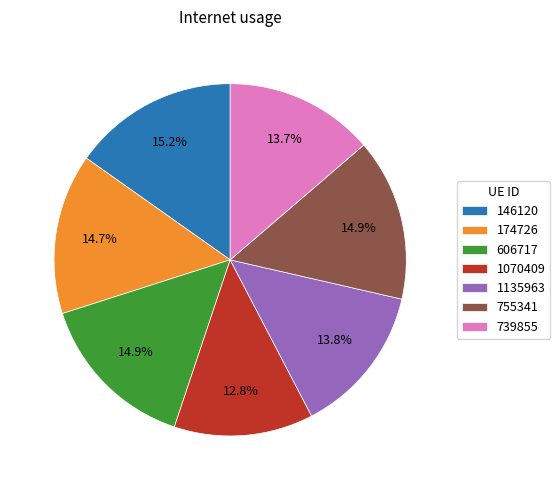

Does 755341 represent more than half of the total?

No